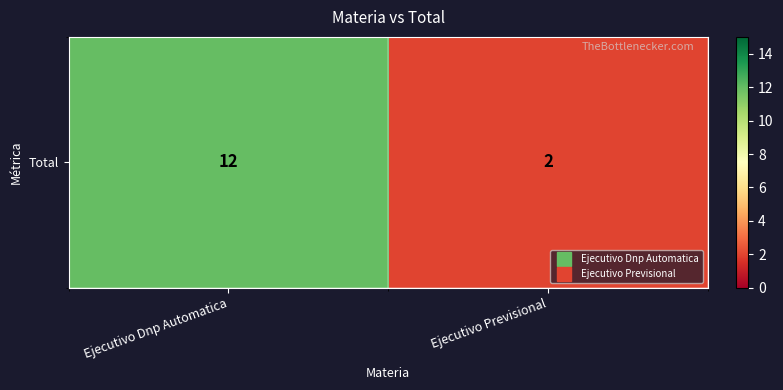

What is the difference between the values at Ejecutivo Dnp Automatica and Ejecutivo Previsional?

10